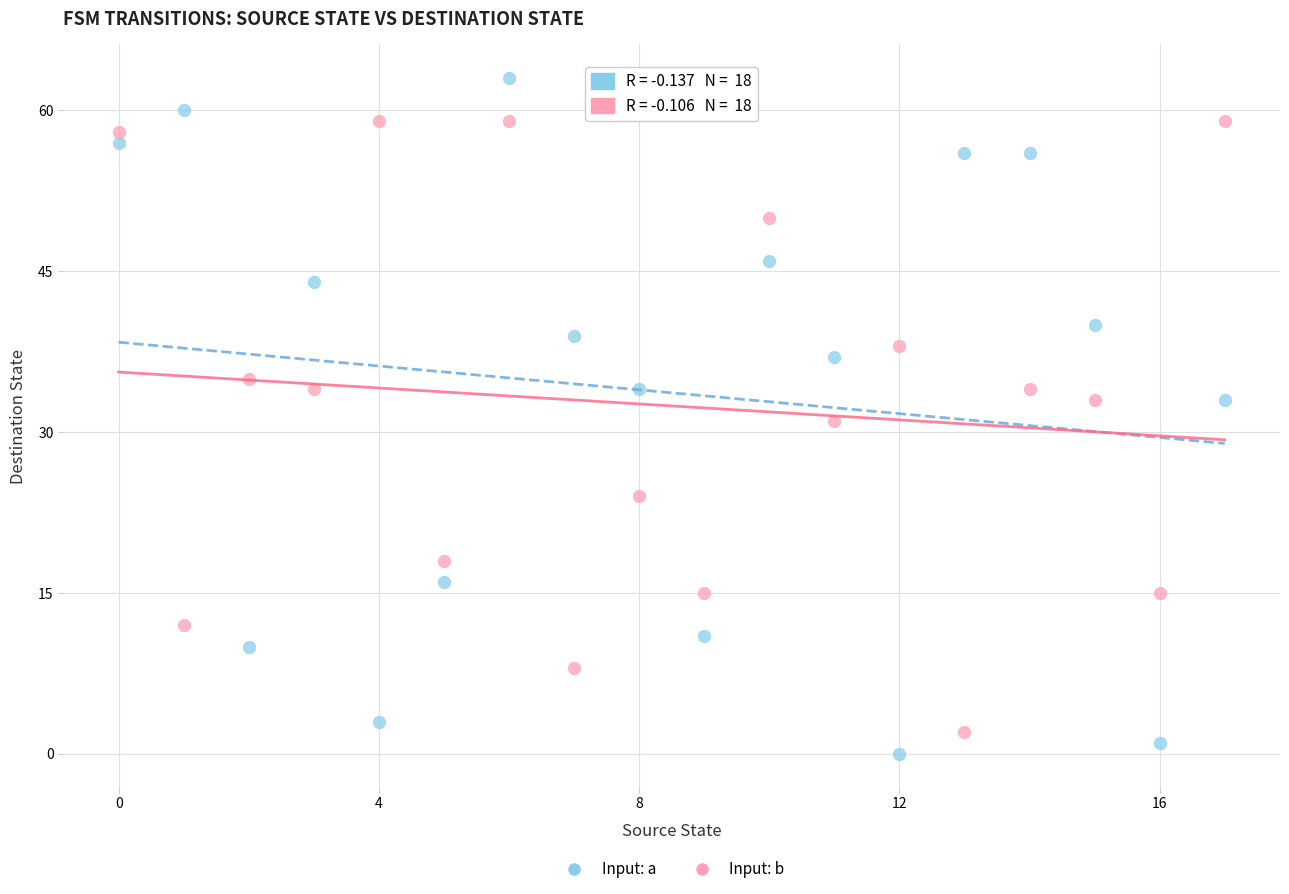

In the Input: b series, what Y value is closest to 30?

31